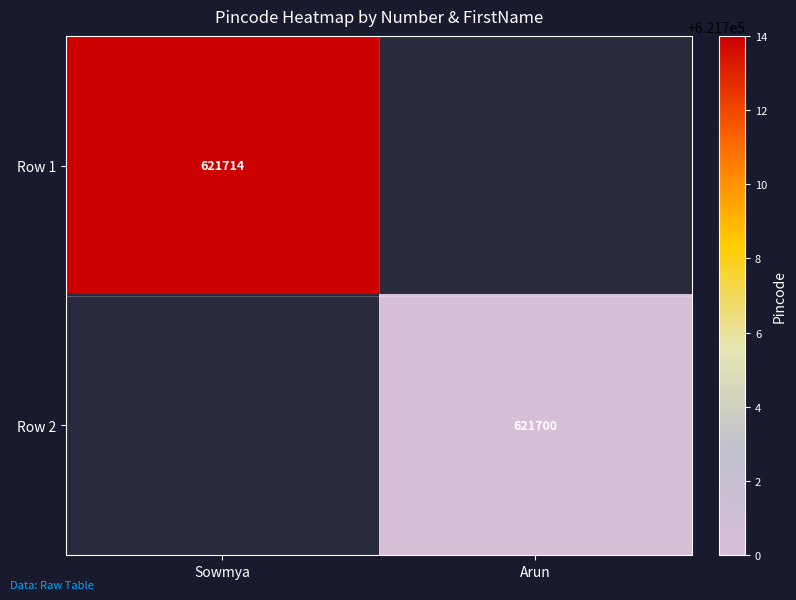

What is the maximum value shown in the chart?

621714.0